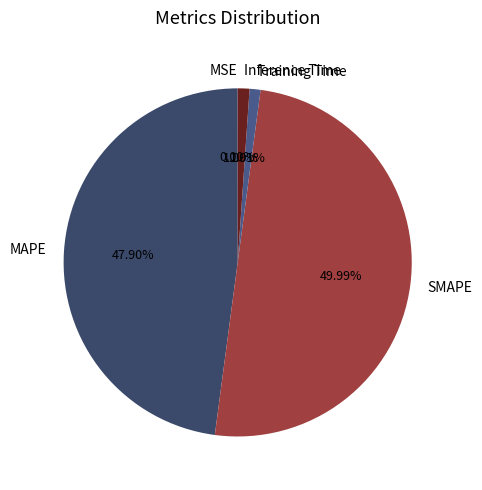

To the nearest percent, what is the difference between the MAPE and SMAPE slice percentages?

2%